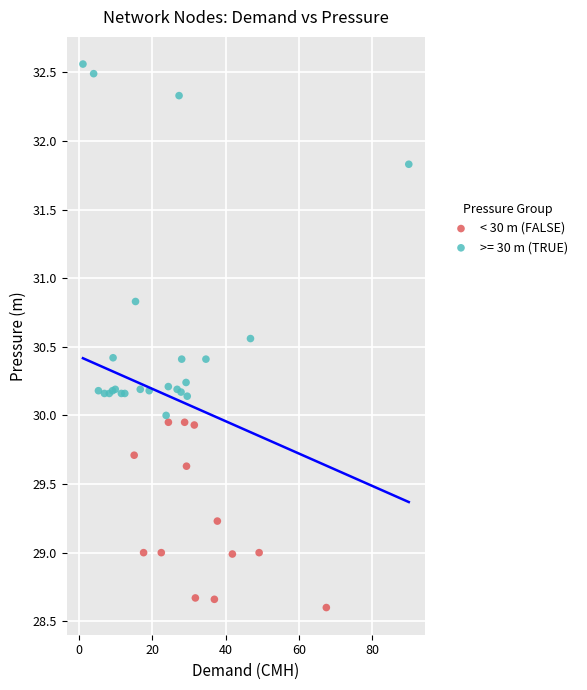

Which series reaches the maximum Y coordinate?

>= 30 m (TRUE)